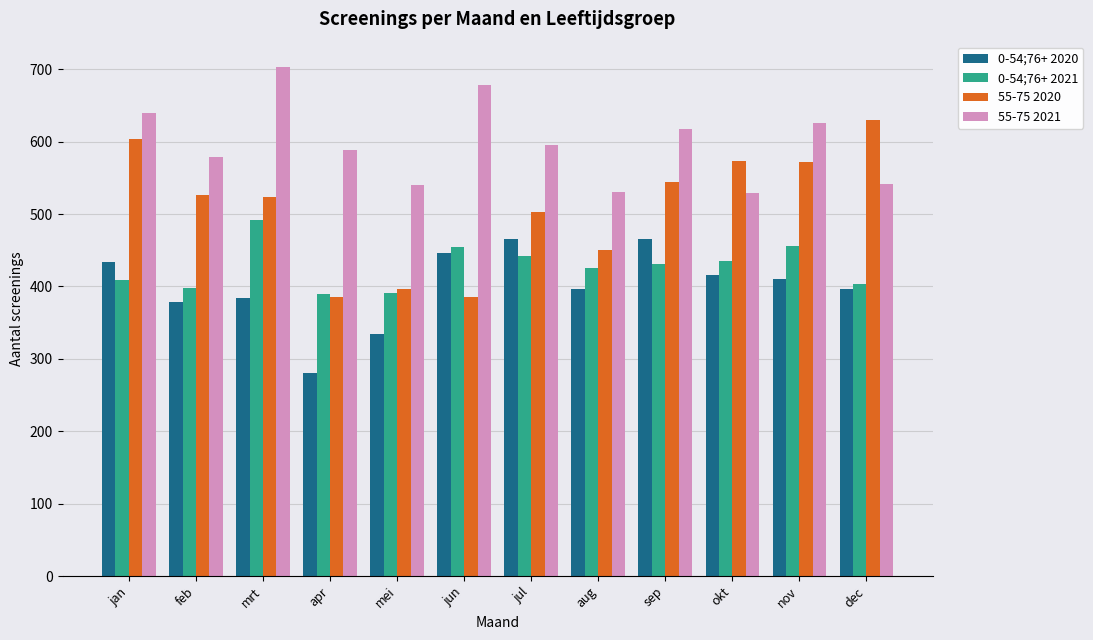

Is it true that 55-75 2021 equals 626 at nov?

True